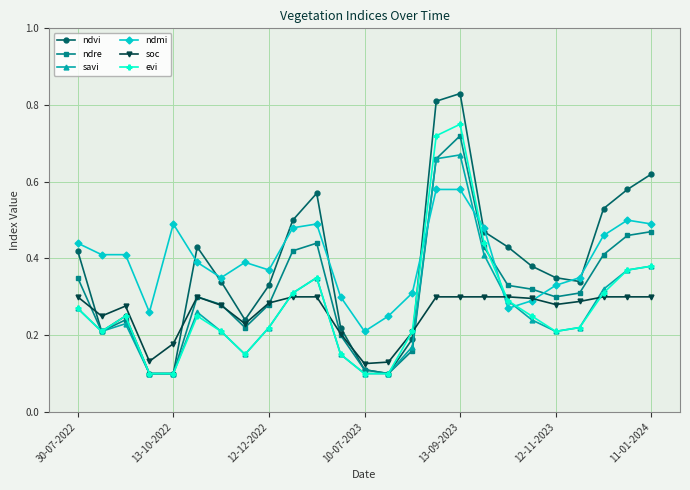

At how many categories does at least one series exceed 0?

25